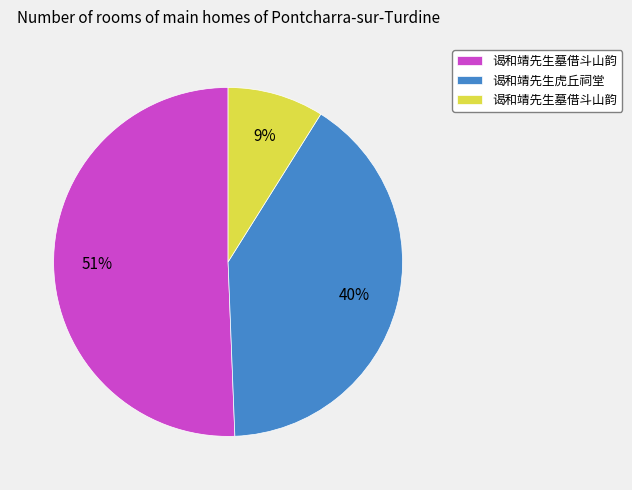

Does any single category account for the majority?

Yes